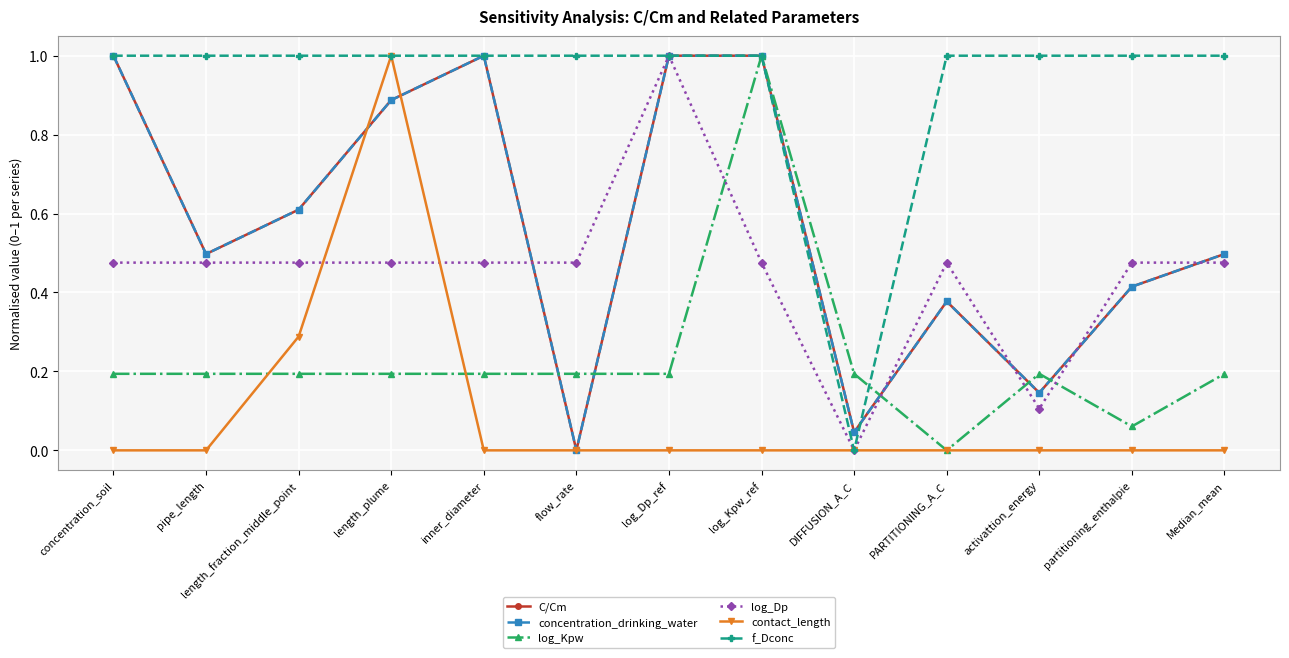

Which label corresponds to the smallest value in the chart?

flow_rate